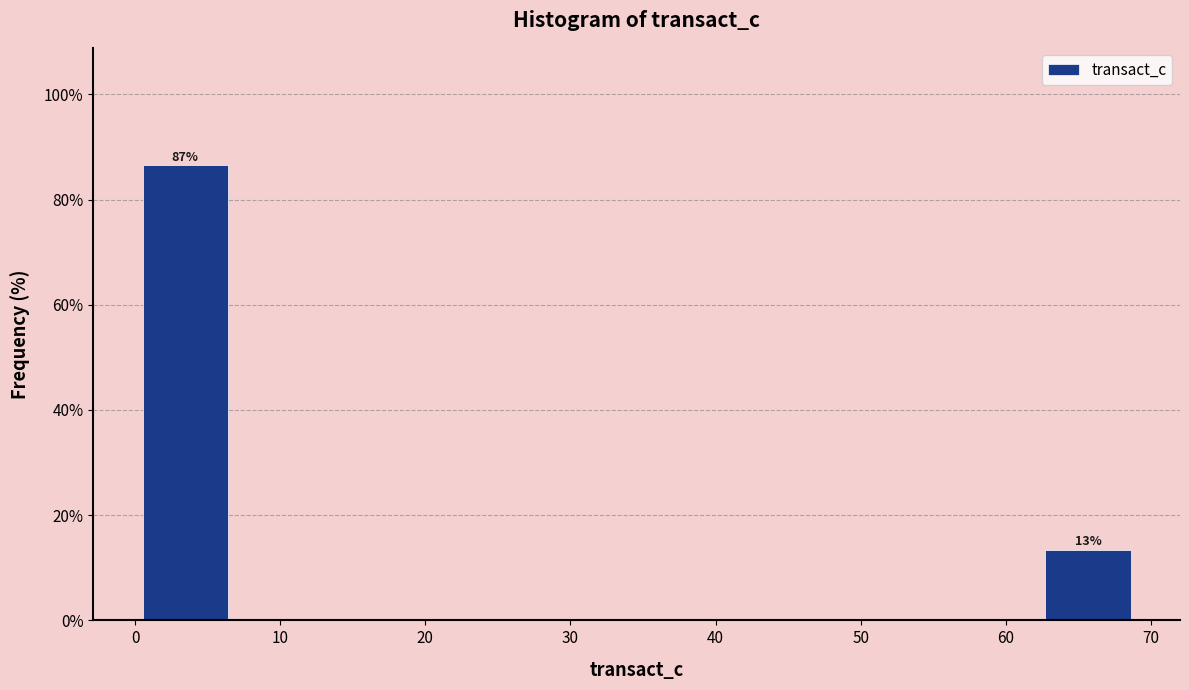

Which range on the x-axis has the tallest bar?

0 to 7